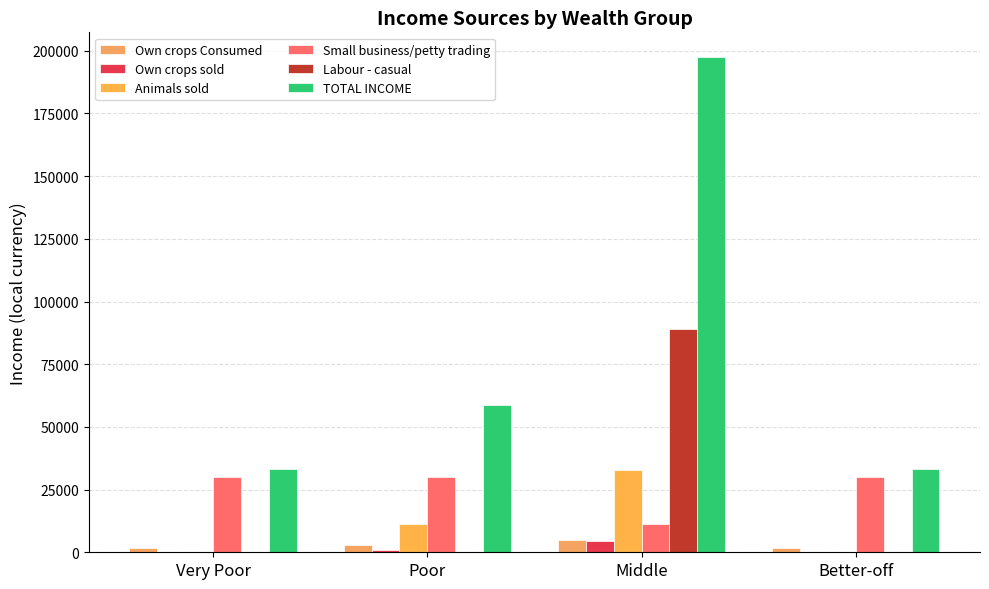

True or false: Own crops sold has a value of 0.0 at Better-off.

True